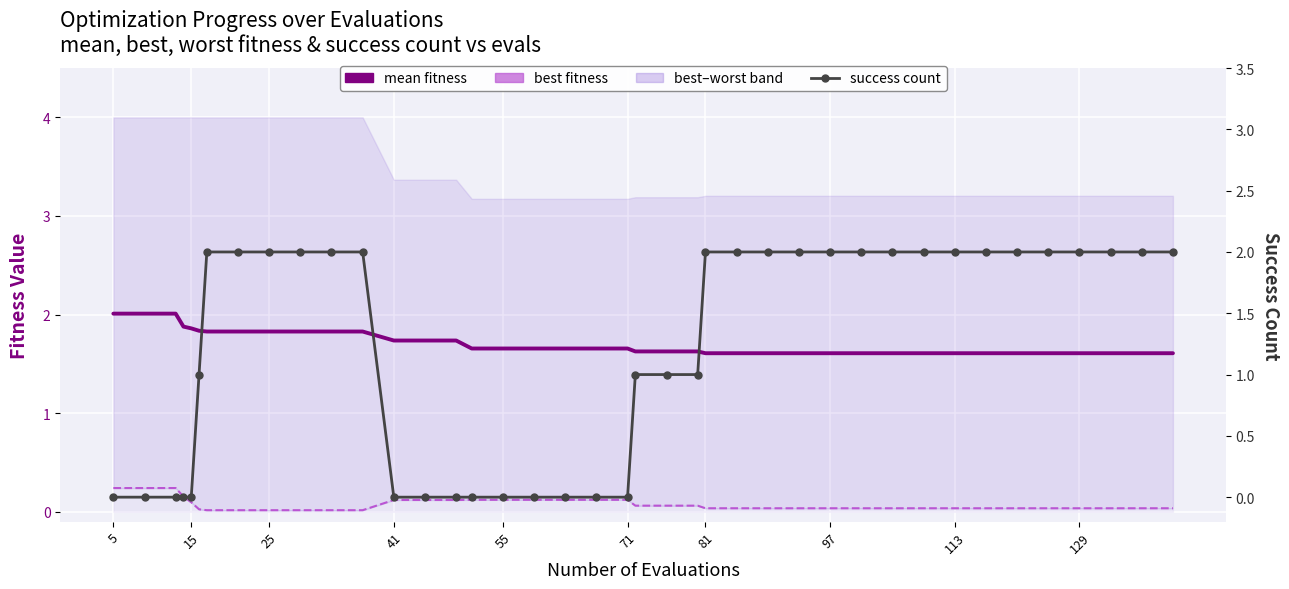

How many data points does each series have?

40